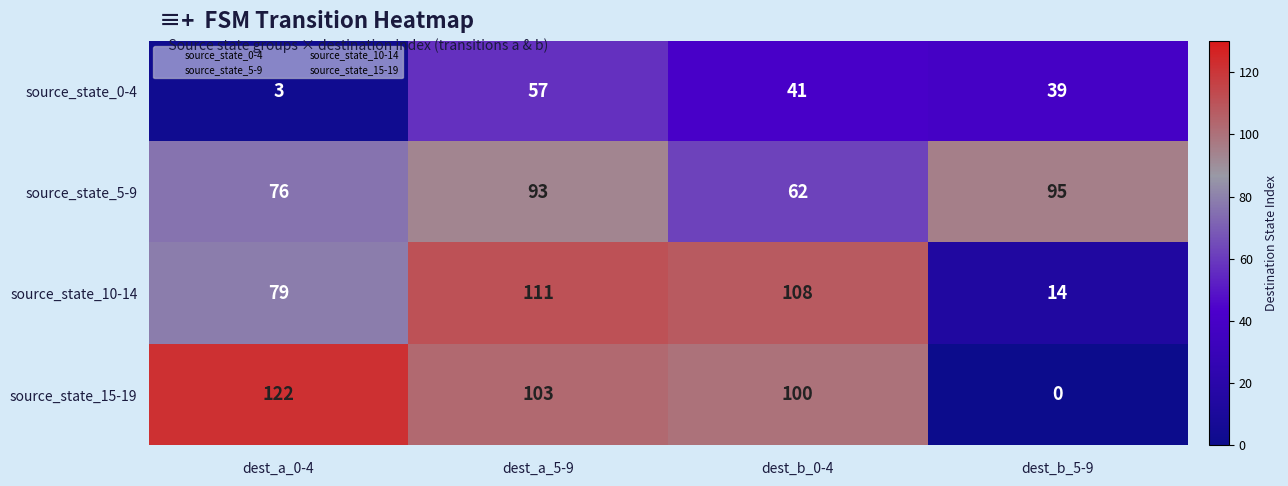

Which category has the lowest value in the source_state_15-19 series?

dest_b_5-9